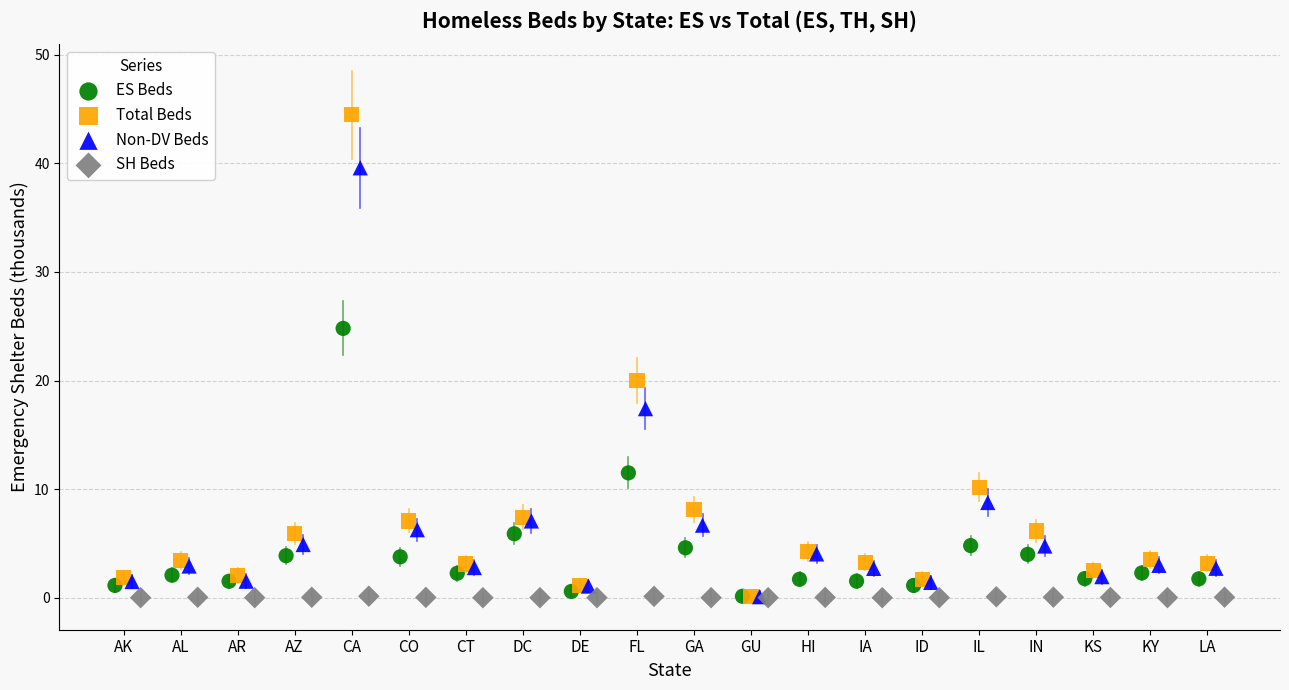

What are all the series names shown in the legend?

ES Beds, Total Beds, Non-DV Beds, SH Beds